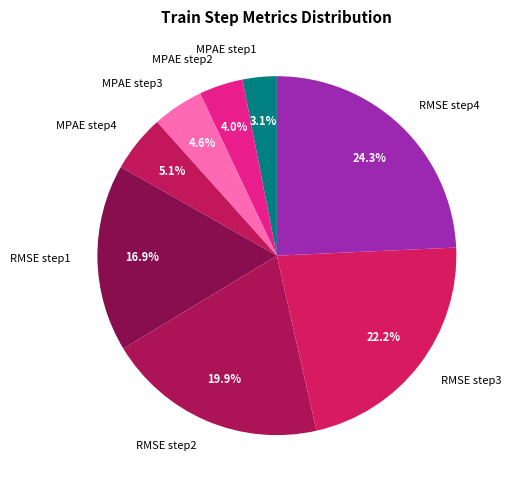

Does RMSE step4 represent more than half of the total?

No